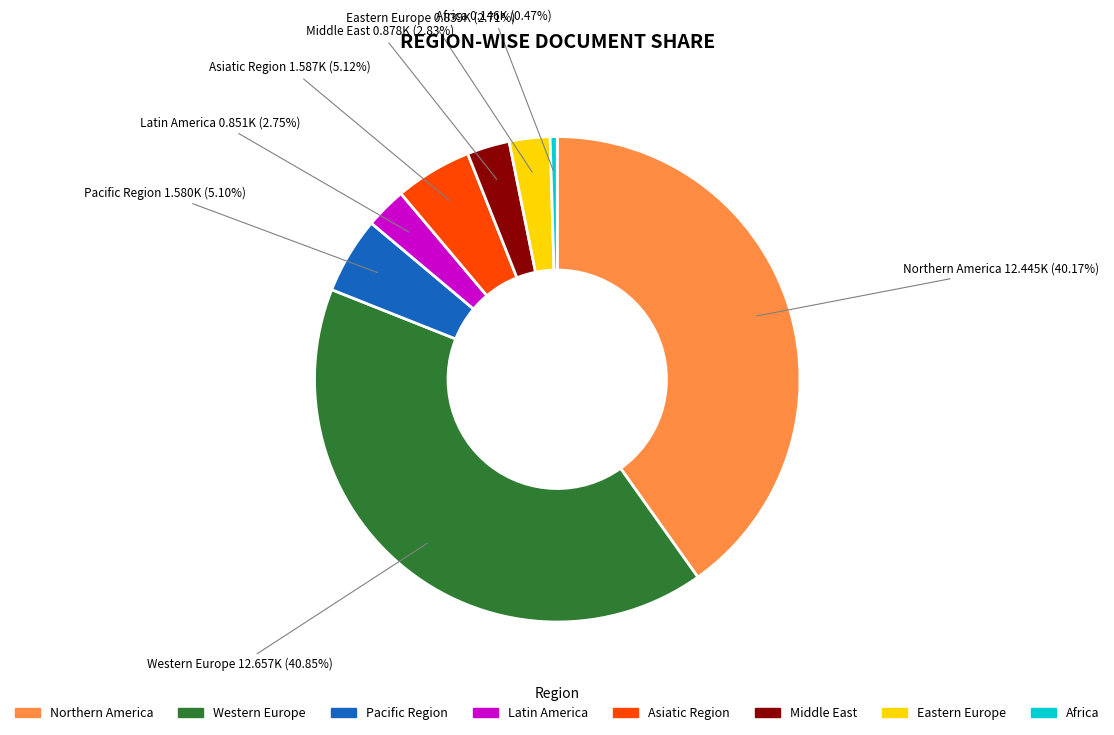

Does any single category account for the majority?

No